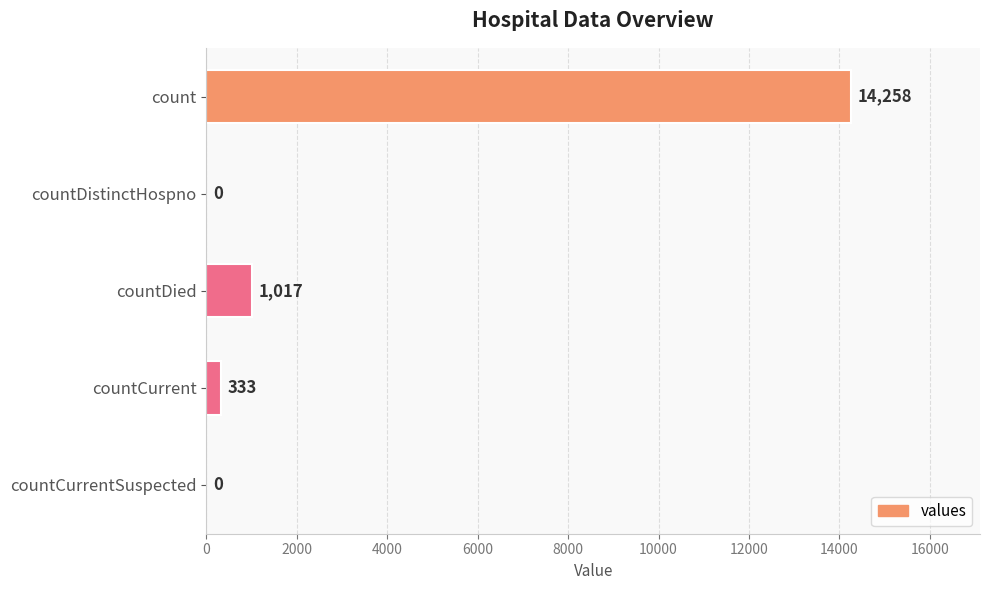

Reading bottom to top, transcribe all the data shown in this chart.

countCurrentSuspected=0	countCurrent=333	countDied=1017	countDistinctHospno=0	count=14258